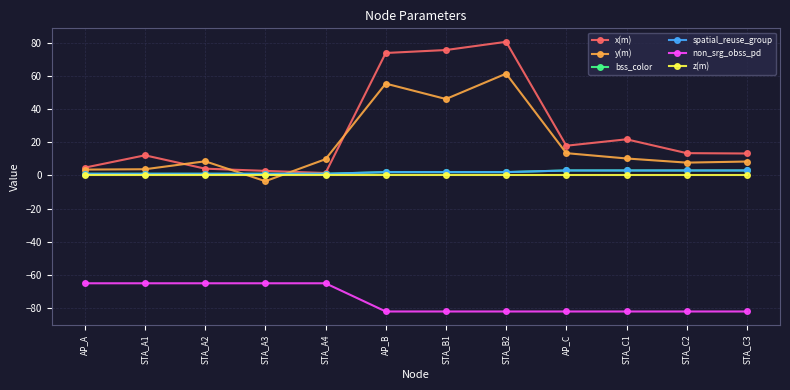

Between STA_C1 and STA_C3, which series saw the biggest shift?

x(m)